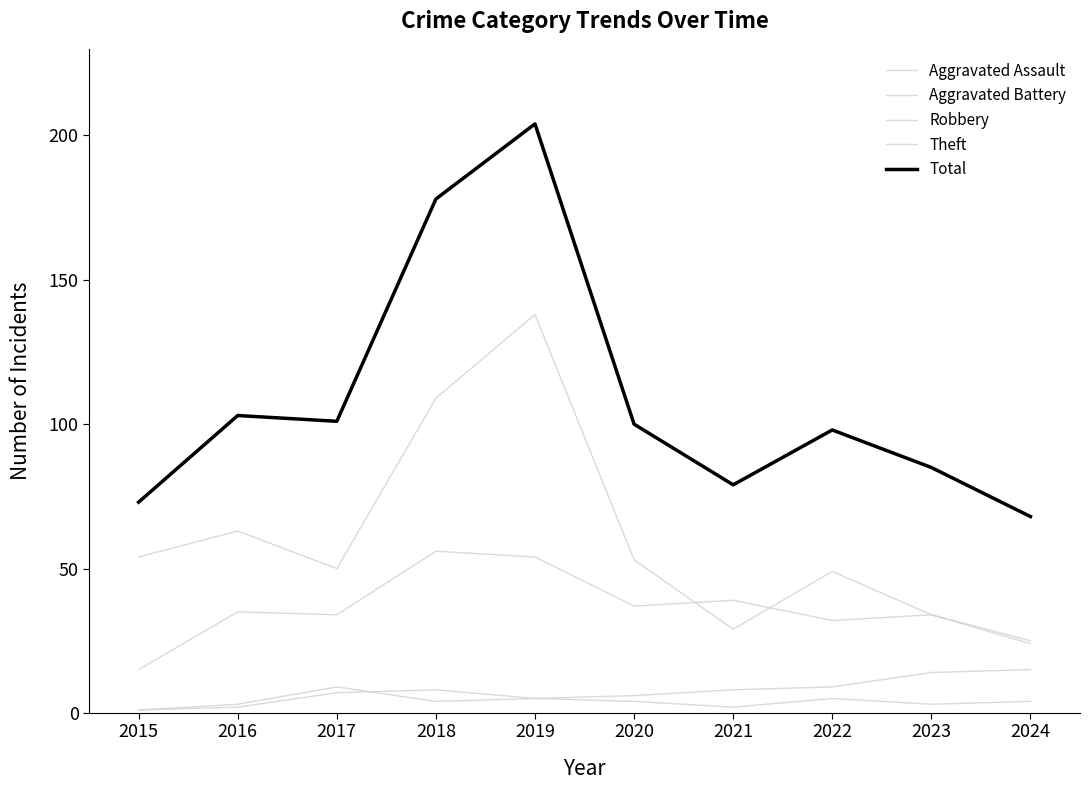

At how many categories does at least one series exceed 13?

10